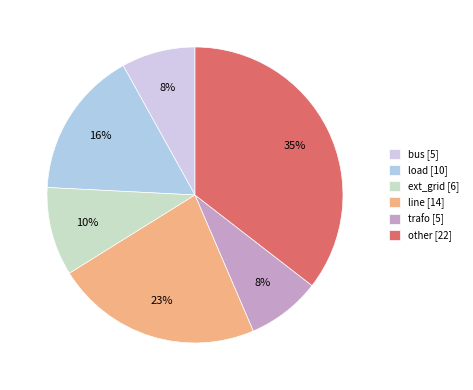

The load slice represents 27% of the pie. True or false?

False